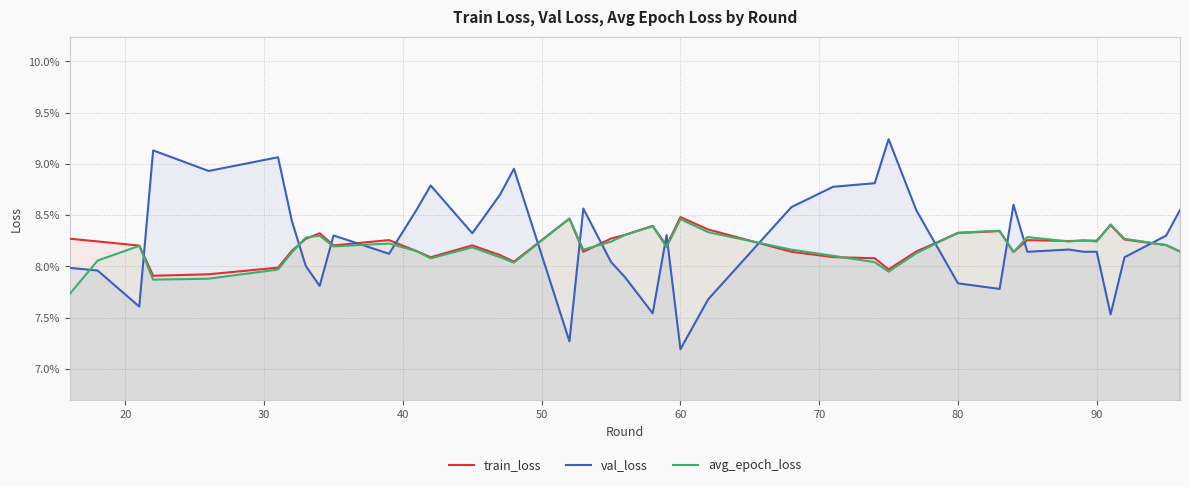

What are all the series names shown in the legend?

train_loss, val_loss, avg_epoch_loss